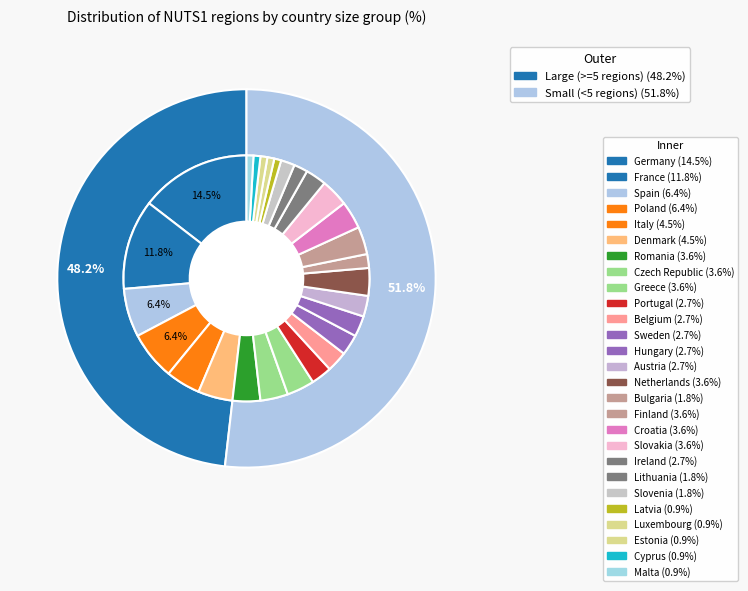

What percentage do Portugal and France together represent?

14.5%